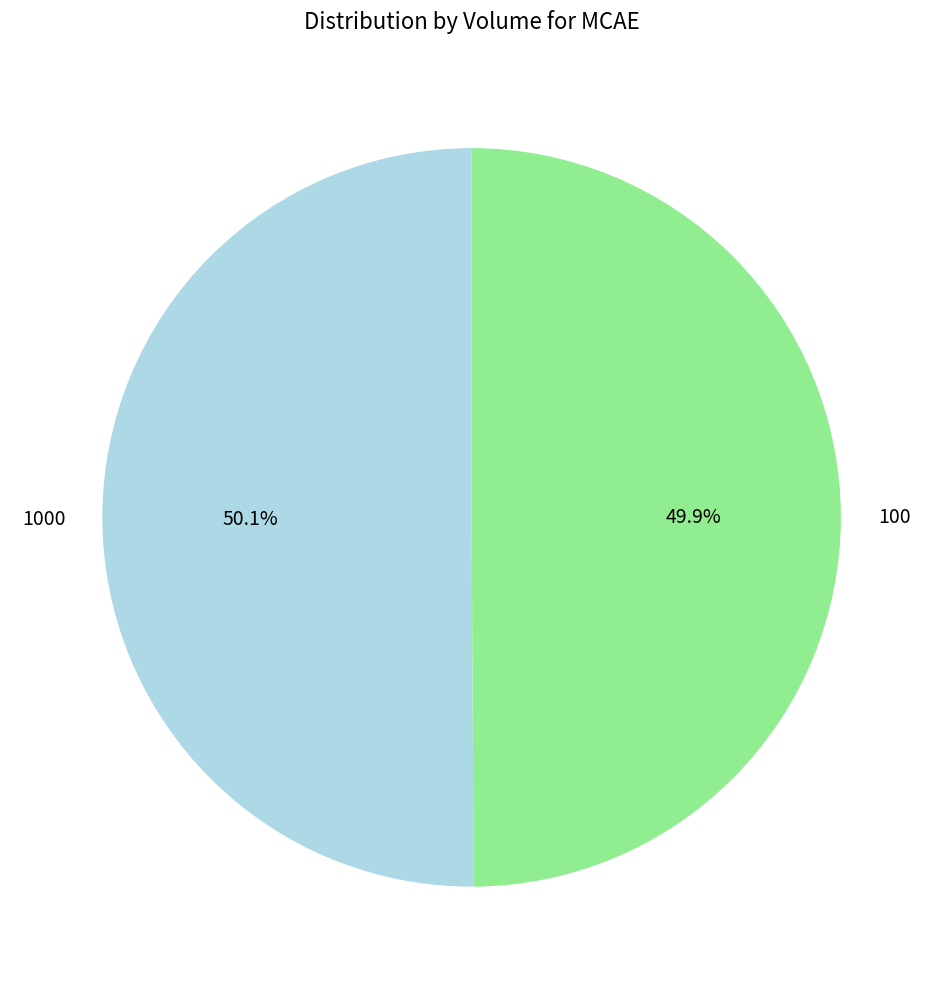

Is the sum of 1000 and 100 greater than half?

Yes